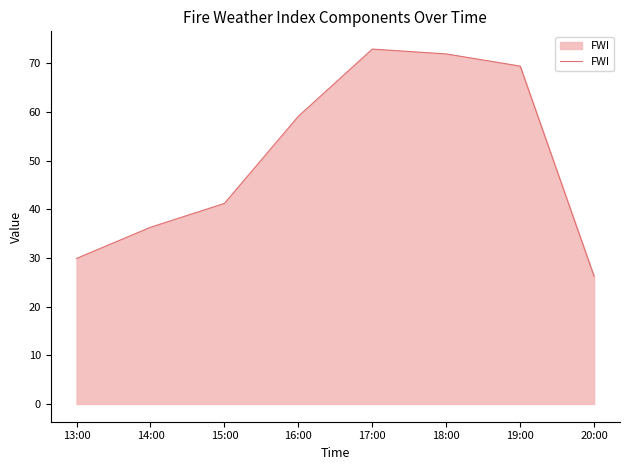

How many values exceed 59?

4